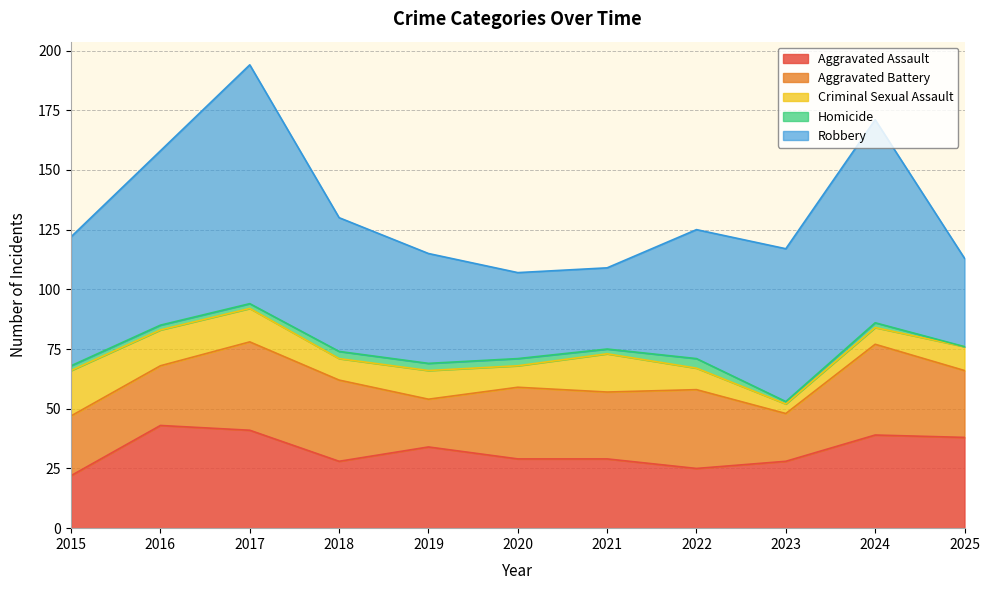

True or false: Robbery has a value of 46 at 2019.

True